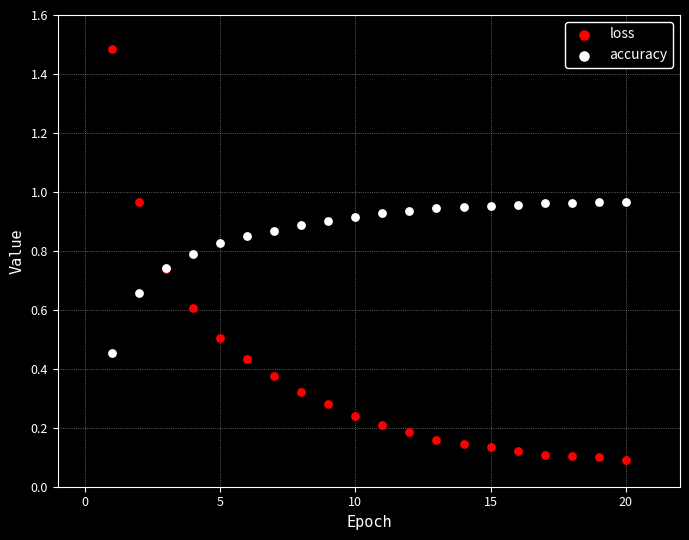

Which series reaches the minimum Y coordinate?

loss